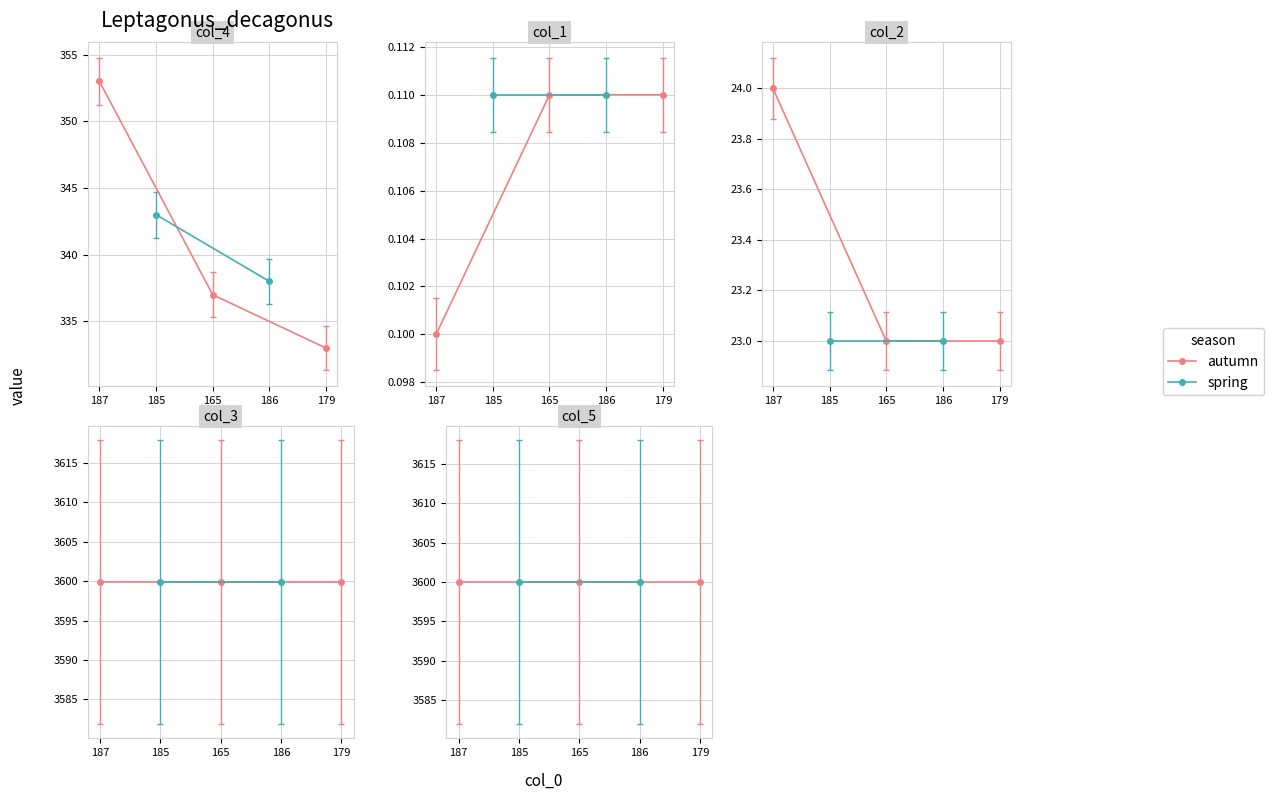

How many data points in col_4 are less than 338?

2